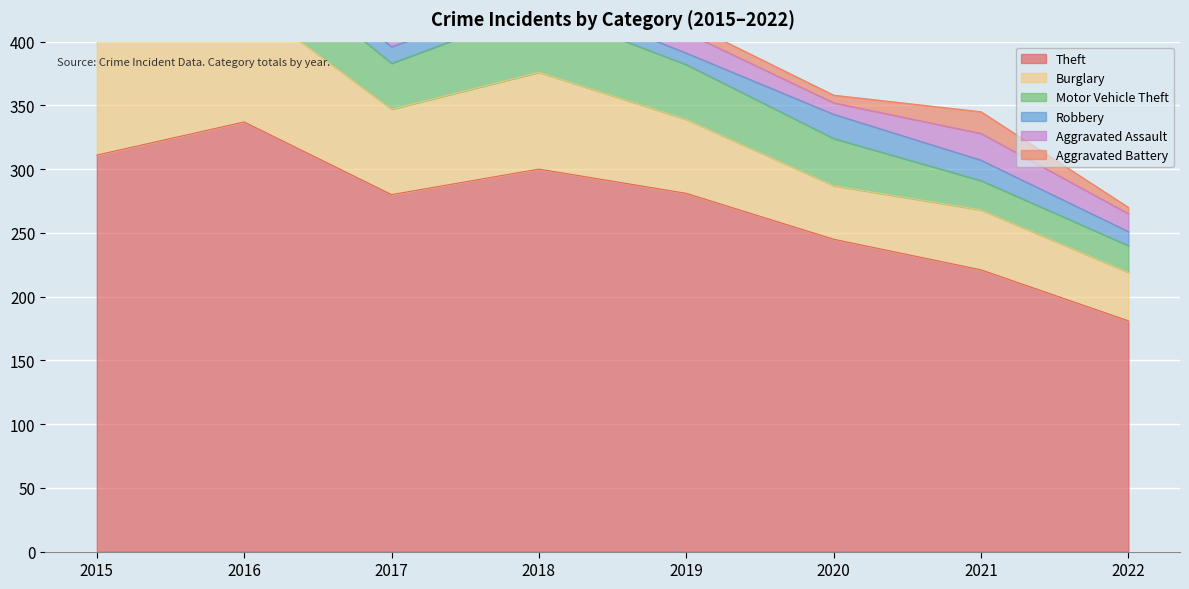

Where does the Theft series first go above 281?

2015